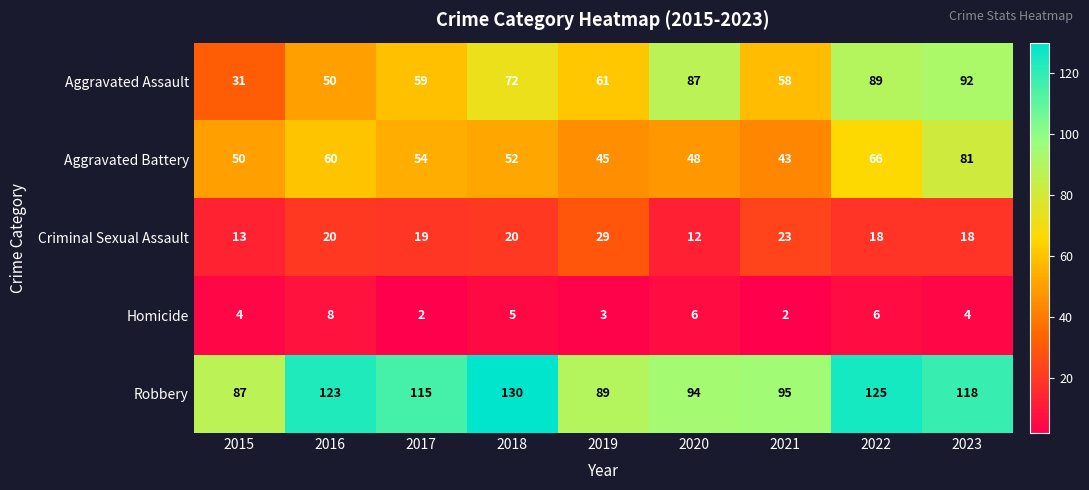

What is the greatest value displayed?

130